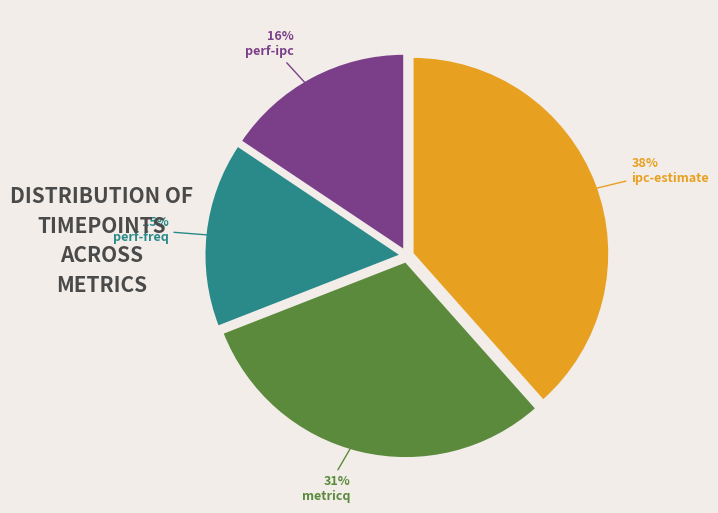

To the nearest percent, what percentage of the pie is perf-ipc?

16%